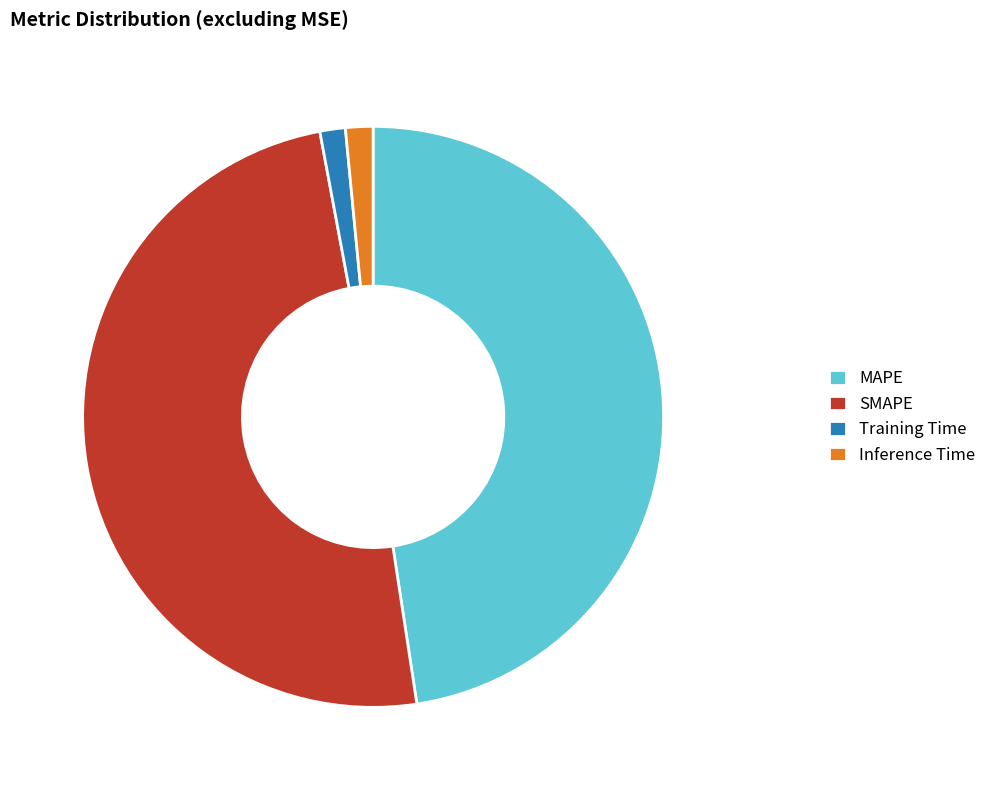

What is the largest slice in the pie chart?

SMAPE